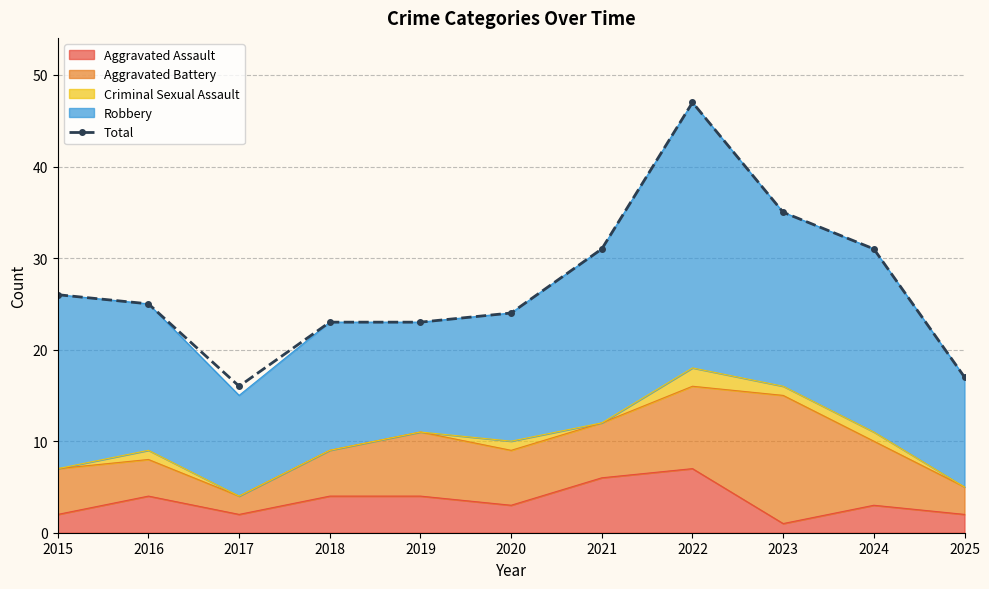

Approximately how many times larger is the value at 2016 compared to 2020?

1.0